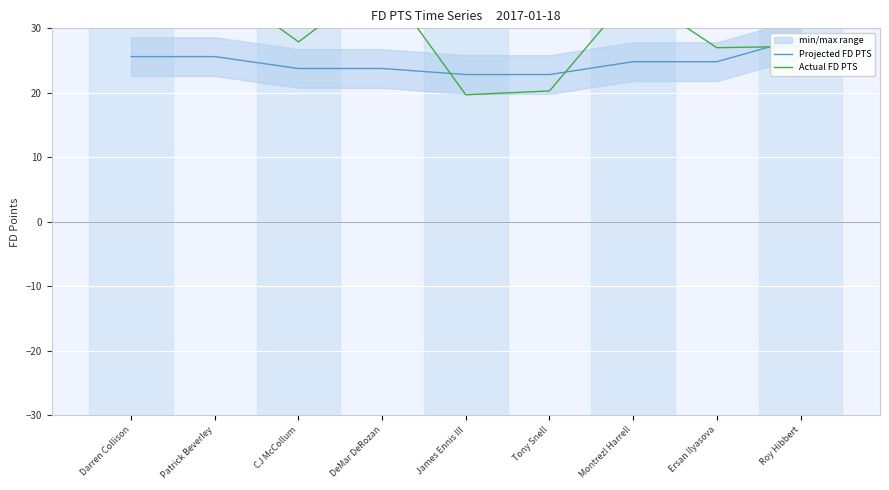

What is the value of the Projected FD PTS point at the 4th from the left?

23.8